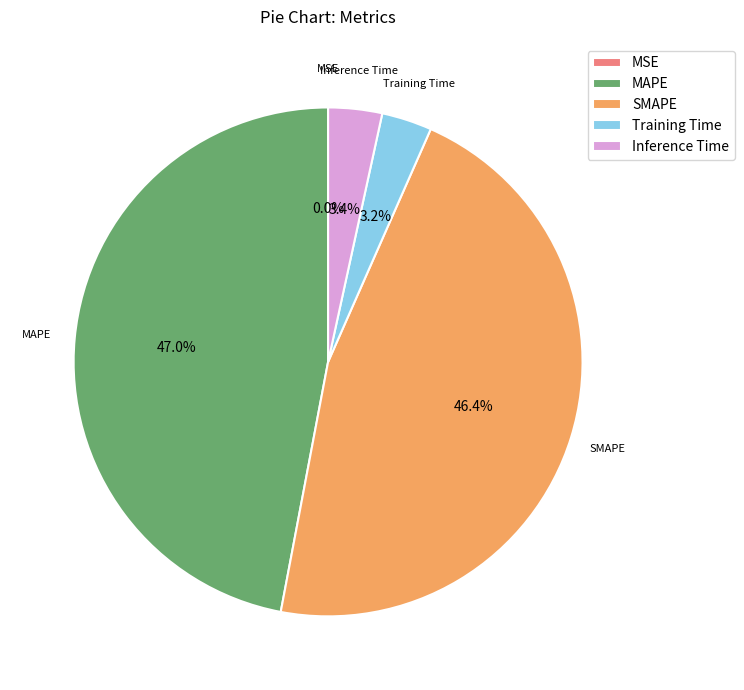

What percentage is the Training Time slice, to the nearest percent?

3%